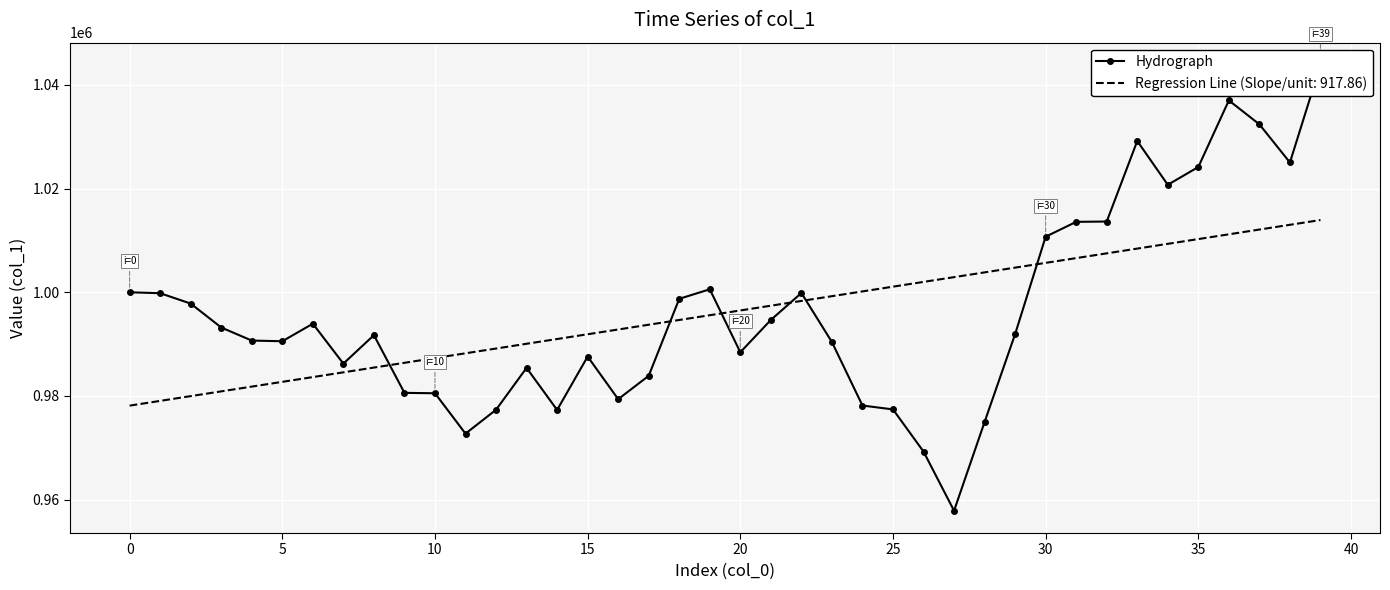

True or false: the data shows 972736.8 at 11.

True